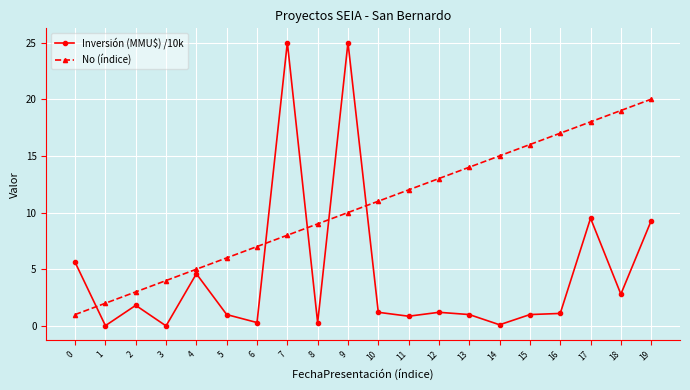

Does the chart display data point markers on the line(s)?

Yes